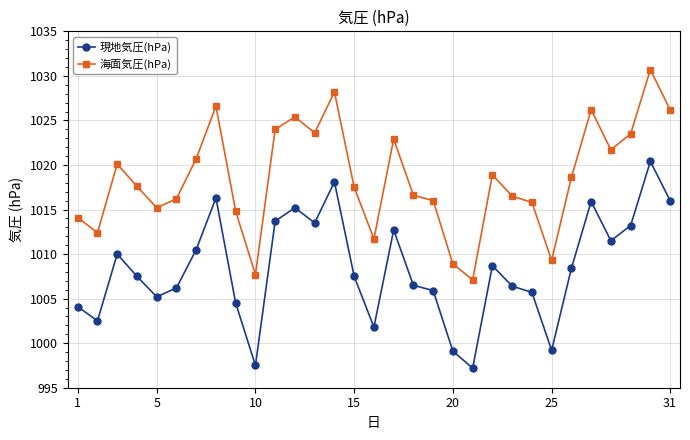

Which series has the largest range (max minus min)?

海面気圧(hPa)